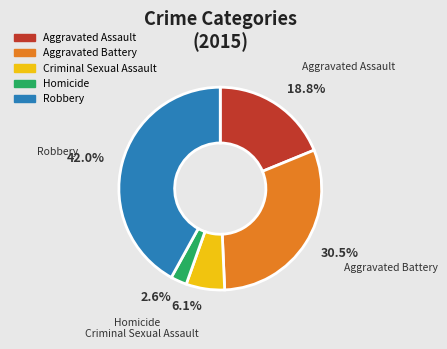

How much of the chart is everything except Aggravated Battery?

69.5%